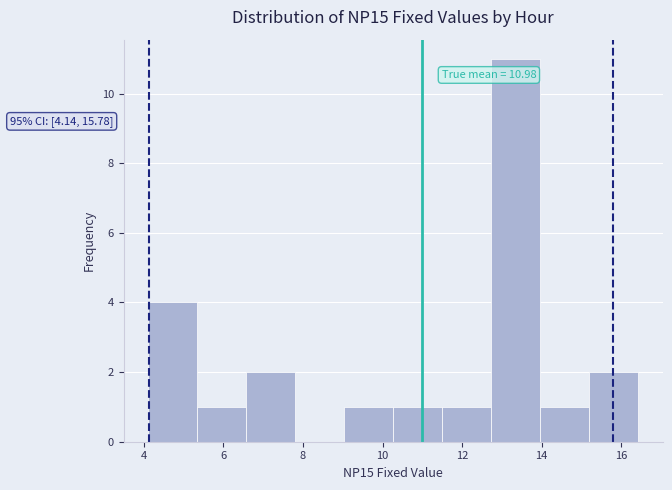

Which range on the x-axis has the tallest bar?

12.8 to 14.0